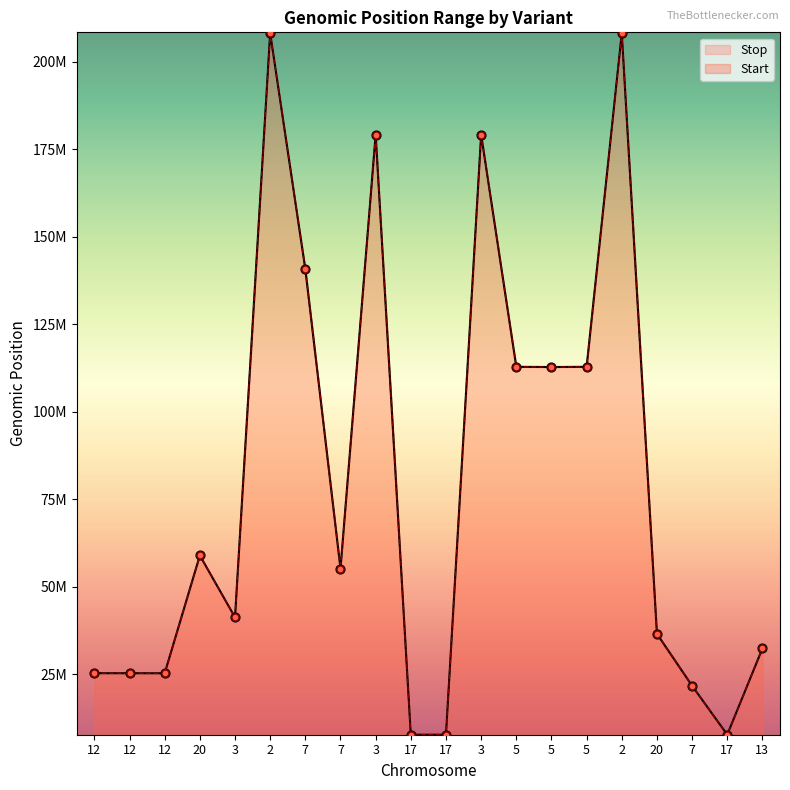

Which series reaches the maximum Y coordinate?

Start